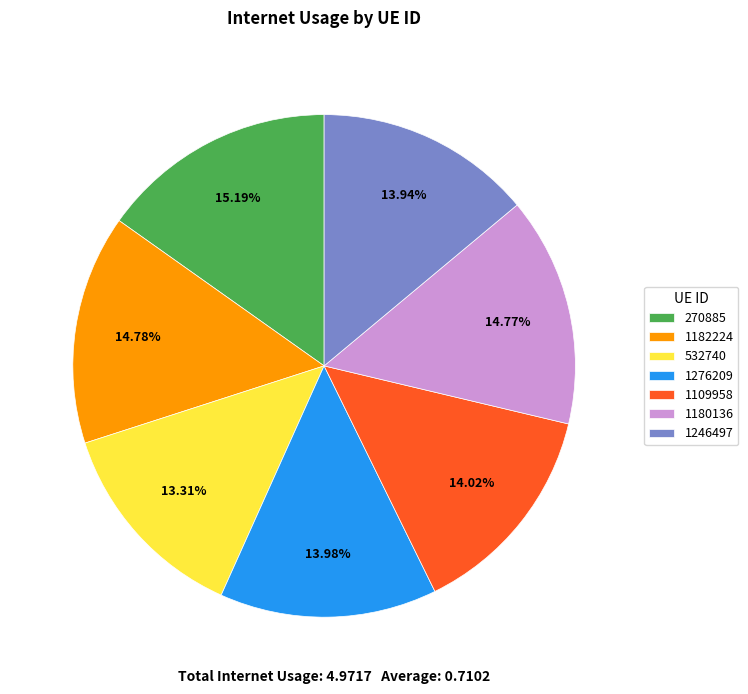

What is the total percentage of 1180136 and 1182224?

29.6%